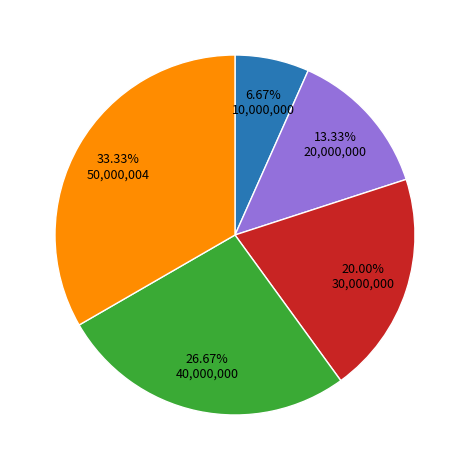

Is there a majority slice in this chart?

No